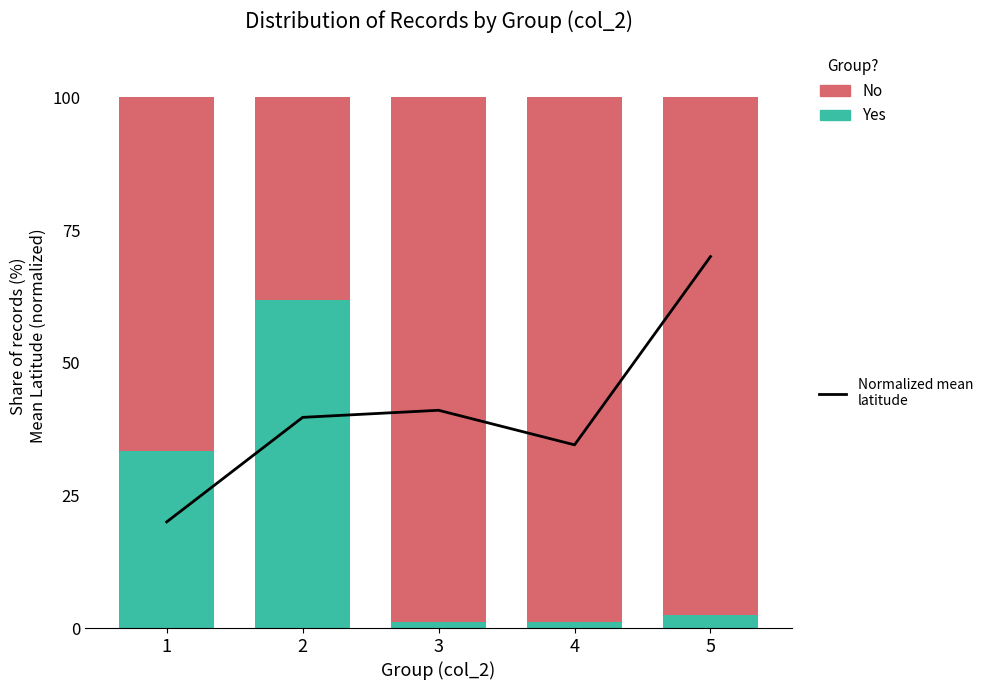

Which series has the largest range (max minus min)?

No